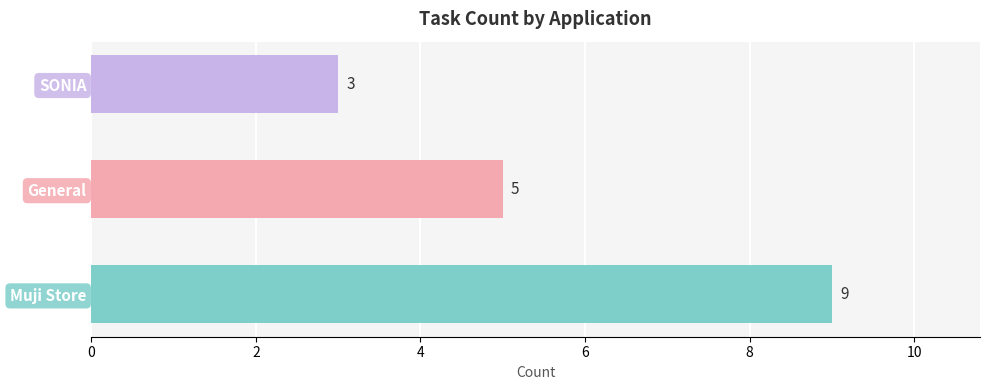

Rank the categories by value from highest to lowest.

Muji Store, General, SONIA